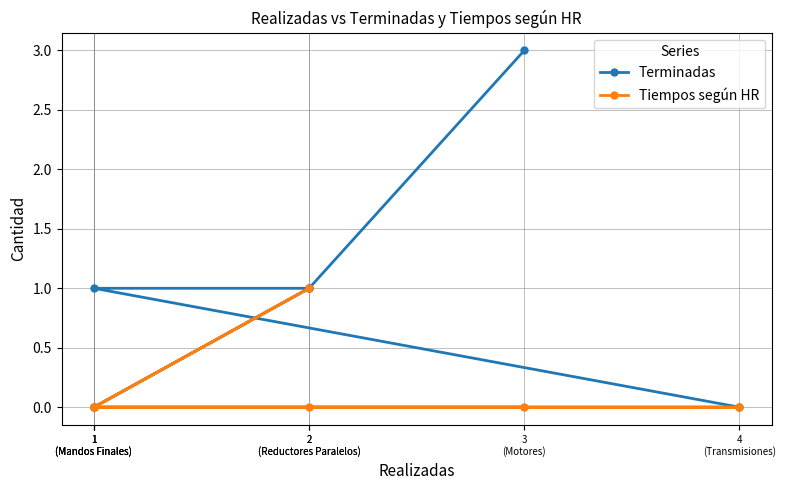

Which label corresponds to the largest value in the chart?

3
(Motores)